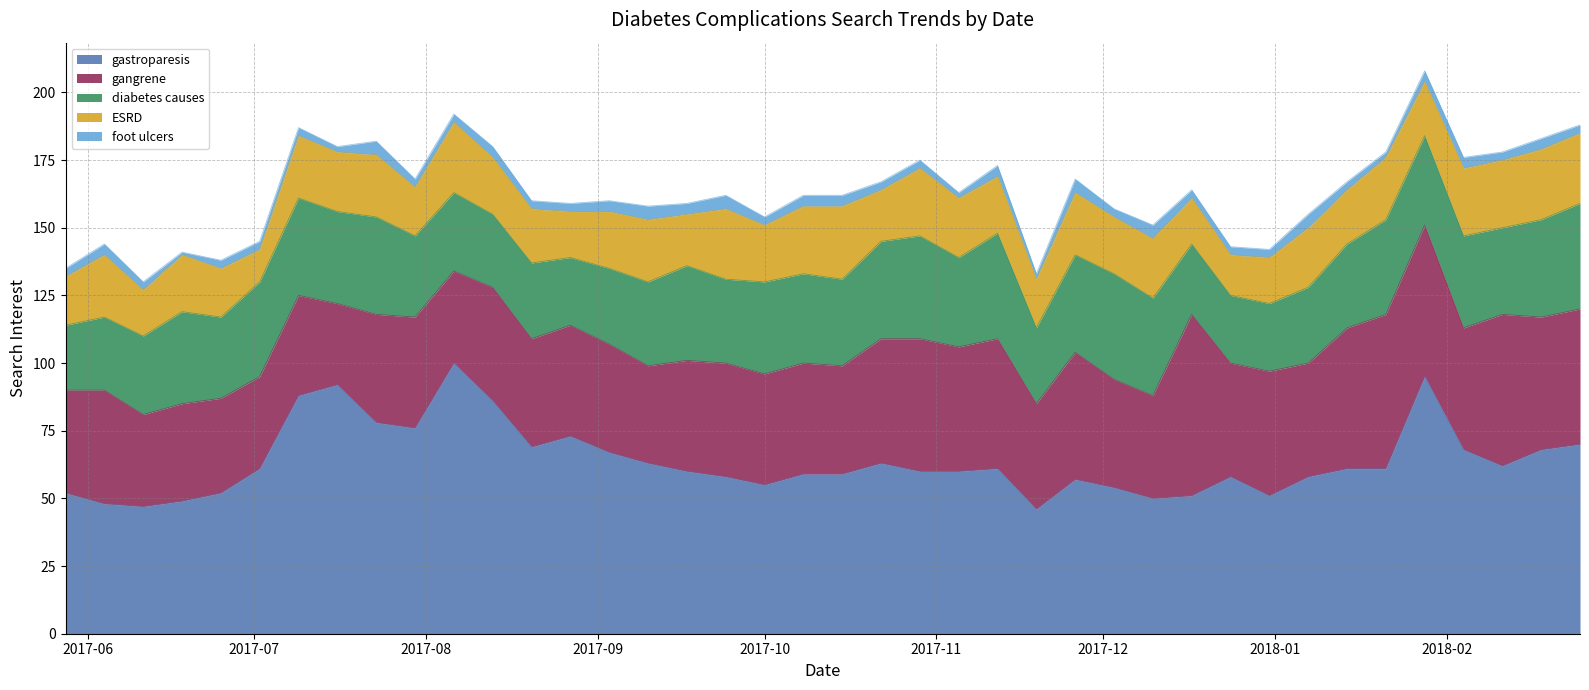

How many values in the foot ulcers series exceed 3?

16